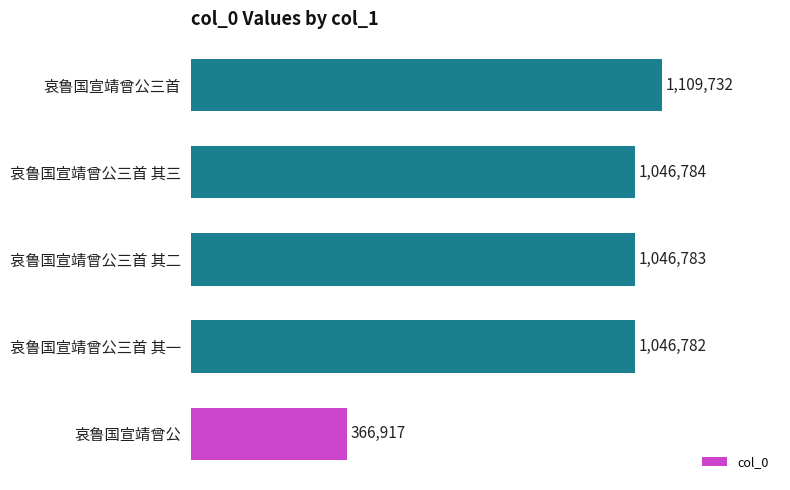

What is the difference between the values at 哀鲁国宣靖曾公三首 and 哀鲁国宣靖曾公三首 其一?

62950